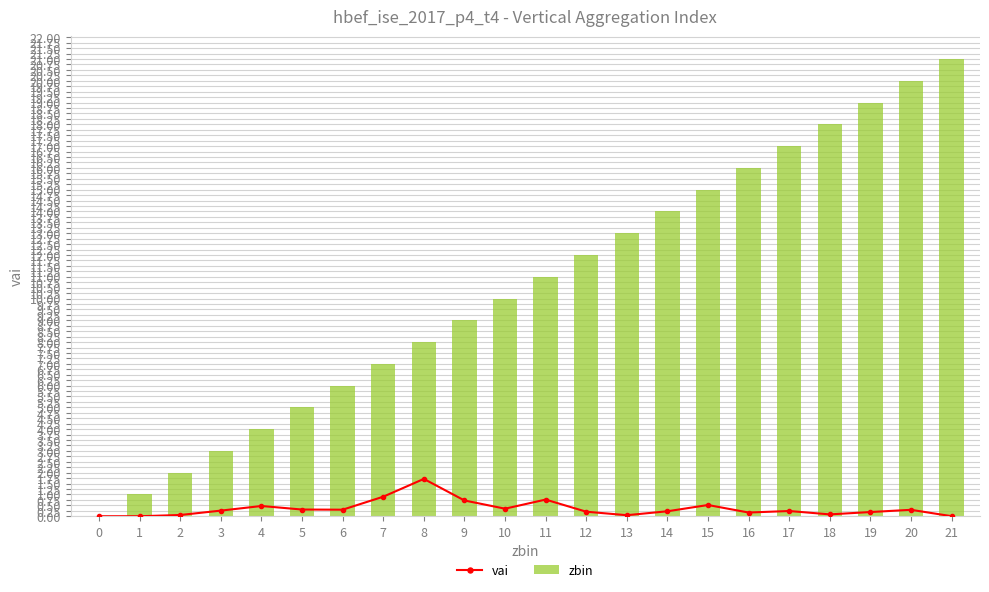

What is the difference between the vai values at 15 and 10?

0.2